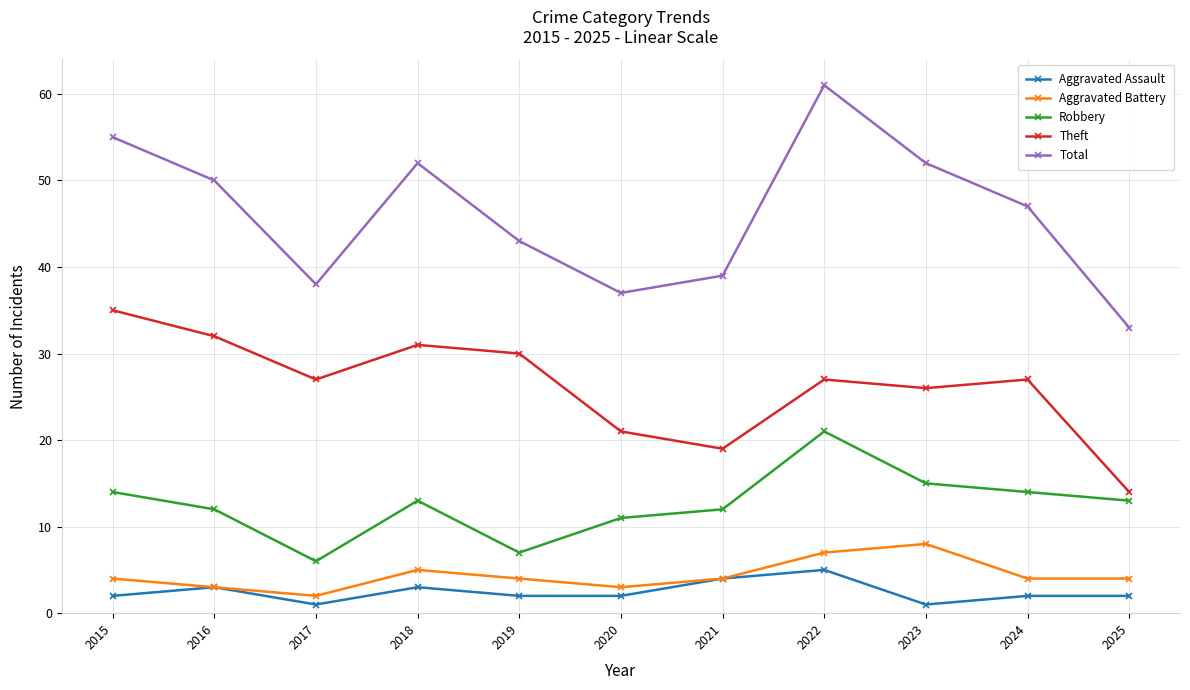

Reading left to right, what are all the values shown in this chart?

Aggravated Assault: 2	3	1	3	2	2	4	5	1	2	2
Aggravated Battery: 4	3	2	5	4	3	4	7	8	4	4
Robbery: 14	12	6	13	7	11	12	21	15	14	13
Theft: 35	32	27	31	30	21	19	27	26	27	14
Total: 55	50	38	52	43	37	39	61	52	47	33